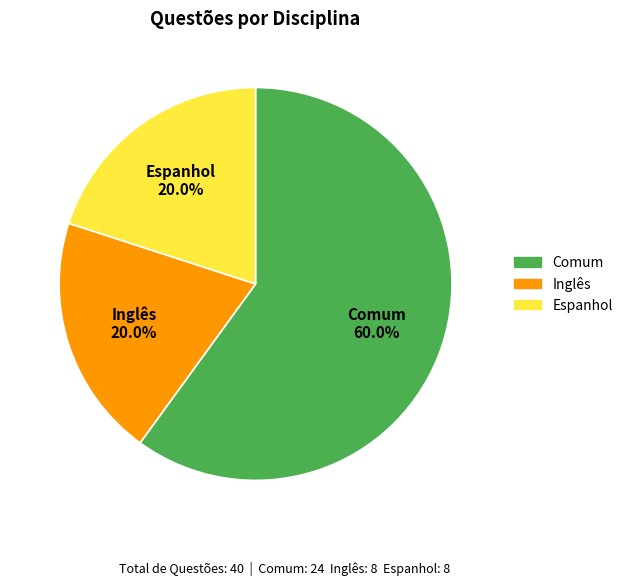

To the nearest percent, what is the average slice percentage?

33%